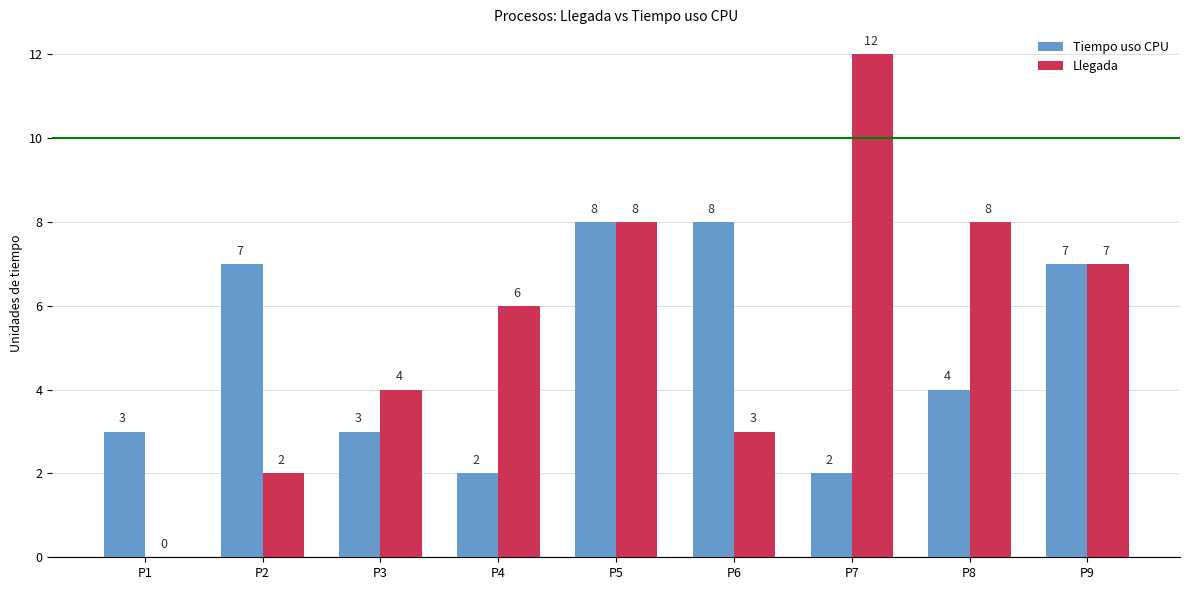

Which series changed the most between P1 and P4?

Llegada